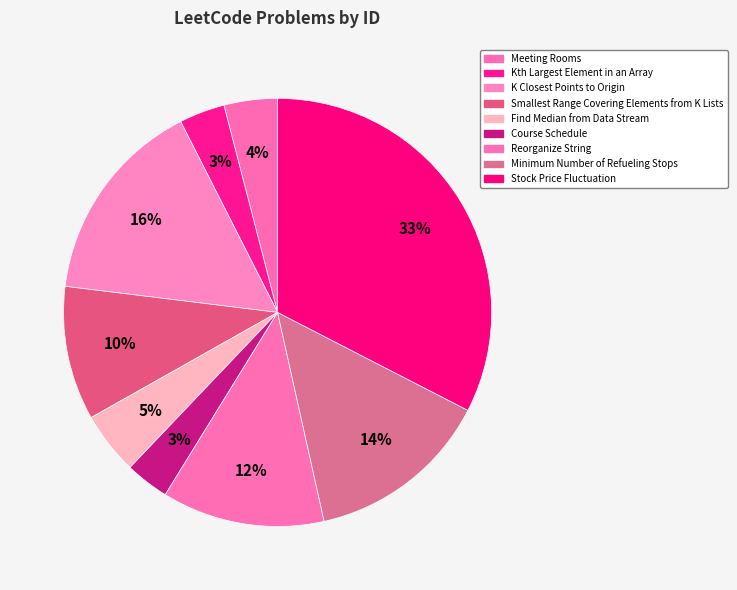

How many slices are in this pie chart?

9